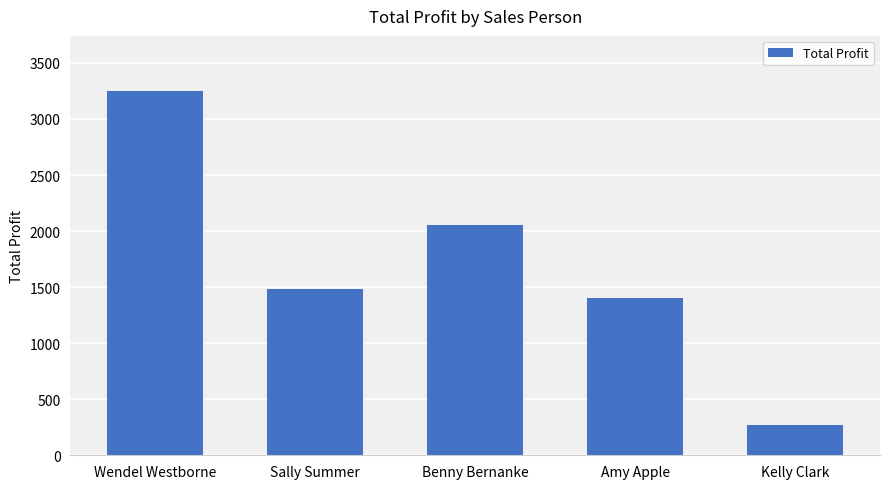

What position from the right is Benny Bernanke?

3